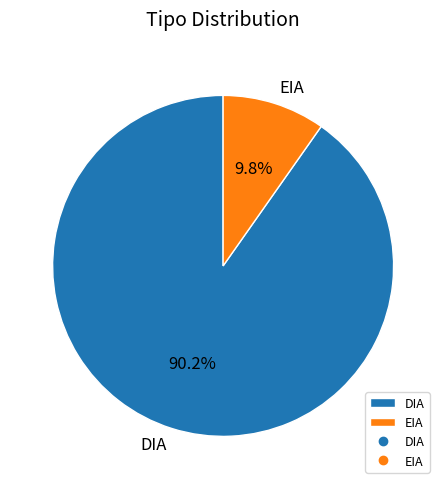

How many slices are in this pie chart?

2